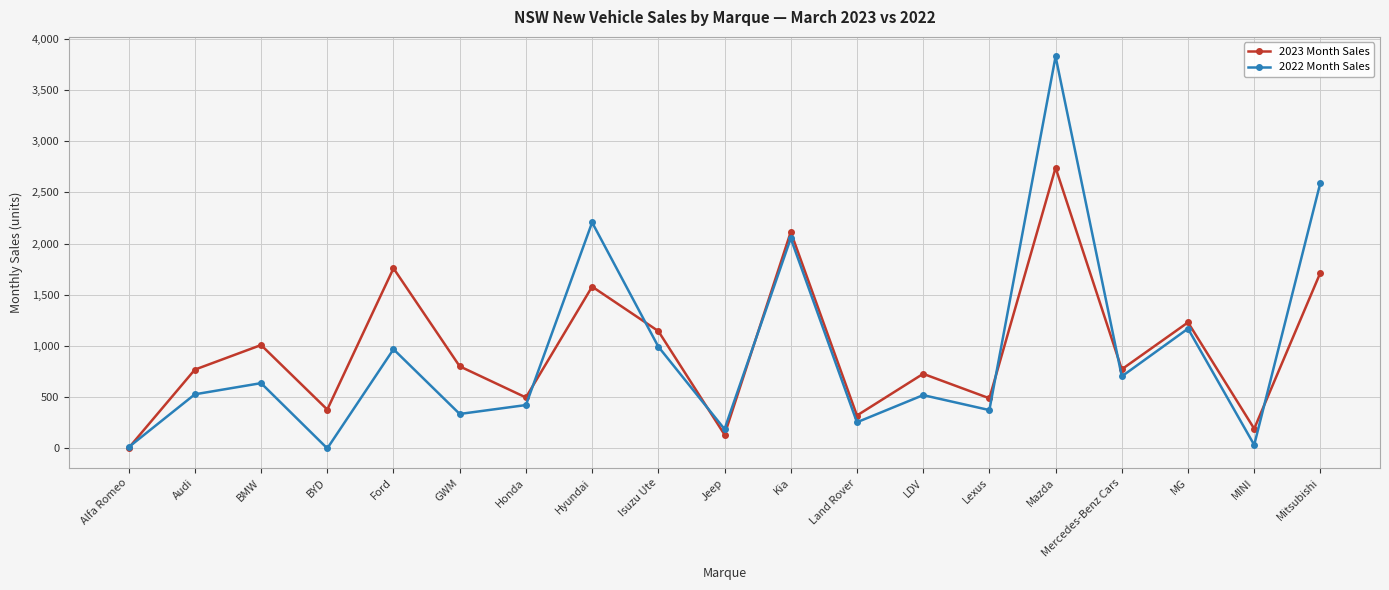

What is the total value across all series at Mazda?

6566